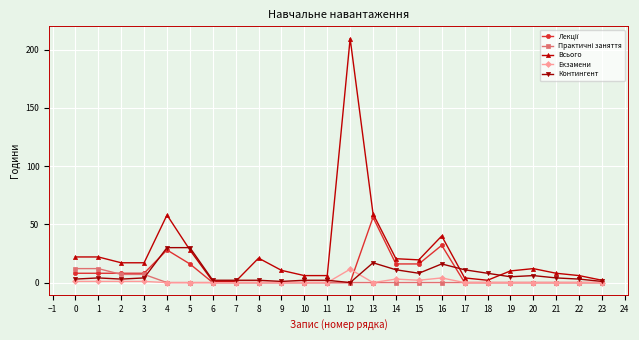

Which series has the widest spread of values?

Всього